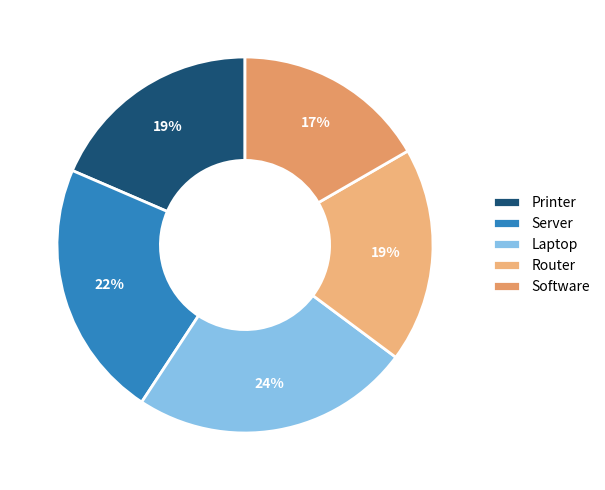

What percentage is the Router slice, to the nearest percent?

19%